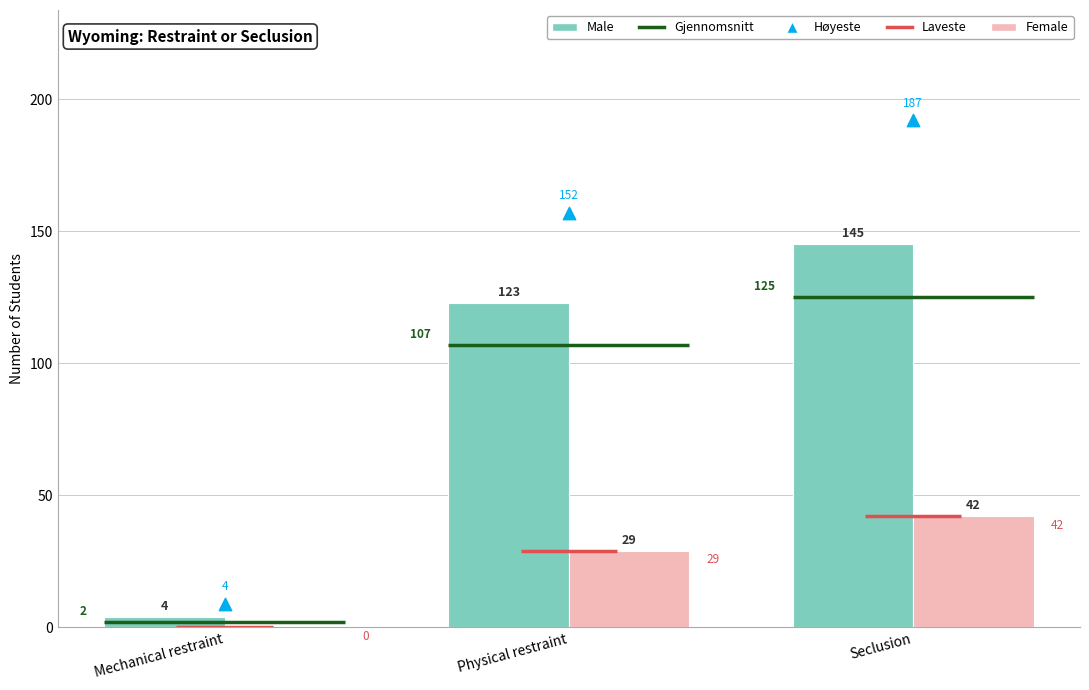

Which series reaches the minimum Y coordinate?

Female